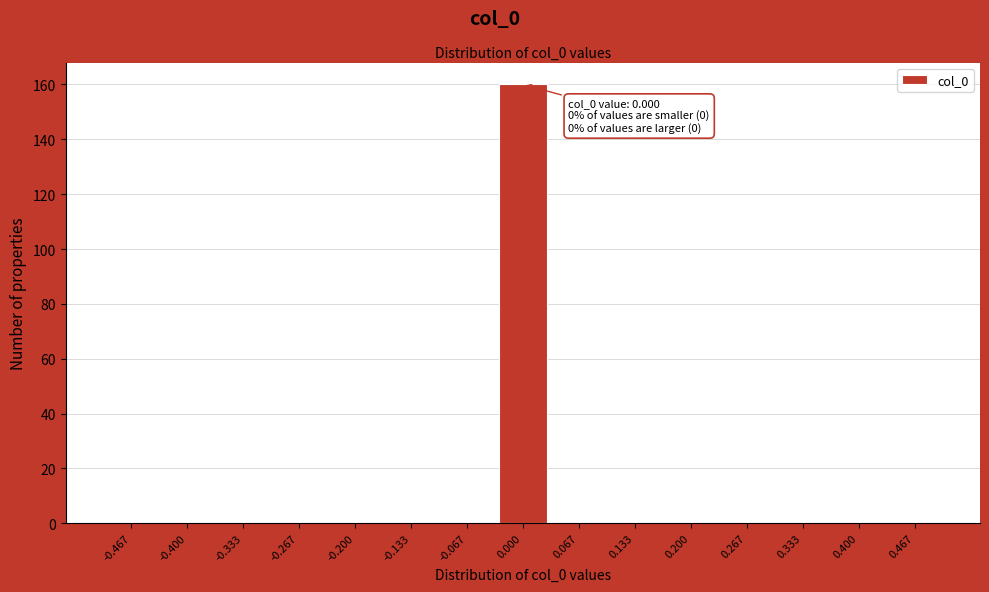

Which range on the x-axis has the tallest bar?

-0.03 to 0.03